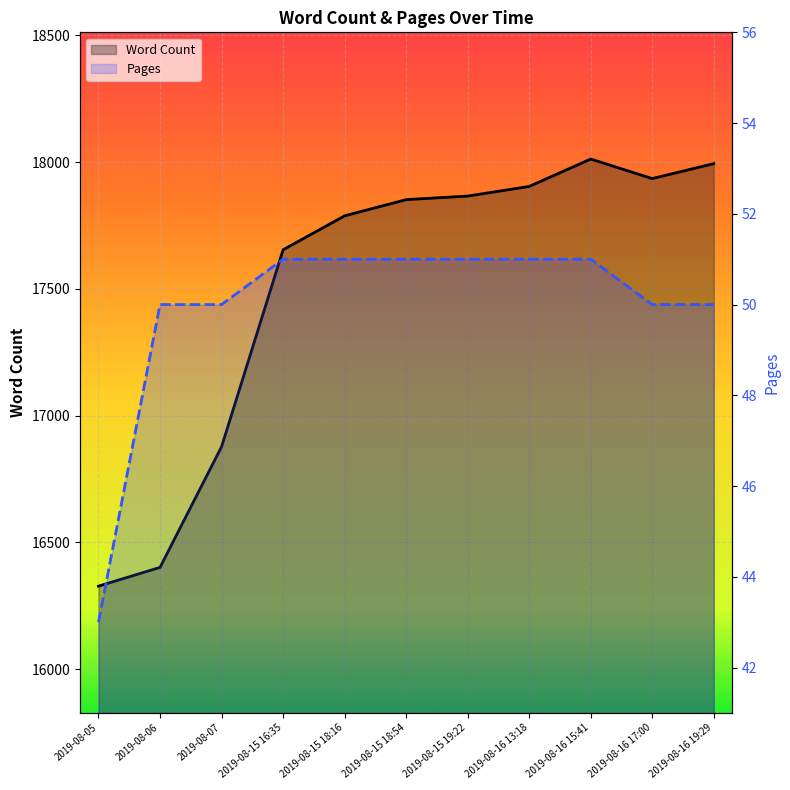

Reading left to right, transcribe all the data shown in this chart.

Word Count: 2019-08-05=16327	2019-08-06=16401	2019-08-07=16877	2019-08-15 16:35=17654	2019-08-15 18:16=17788	2019-08-15 18:54=17852	2019-08-15 19:22=17866	2019-08-16 13:18=17904	2019-08-16 15:41=18012	2019-08-16 17:00=17935	2019-08-16 19:29=17994
Pages: 2019-08-05=43	2019-08-06=50	2019-08-07=50	2019-08-15 16:35=51	2019-08-15 18:16=51	2019-08-15 18:54=51	2019-08-15 19:22=51	2019-08-16 13:18=51	2019-08-16 15:41=51	2019-08-16 17:00=50	2019-08-16 19:29=50